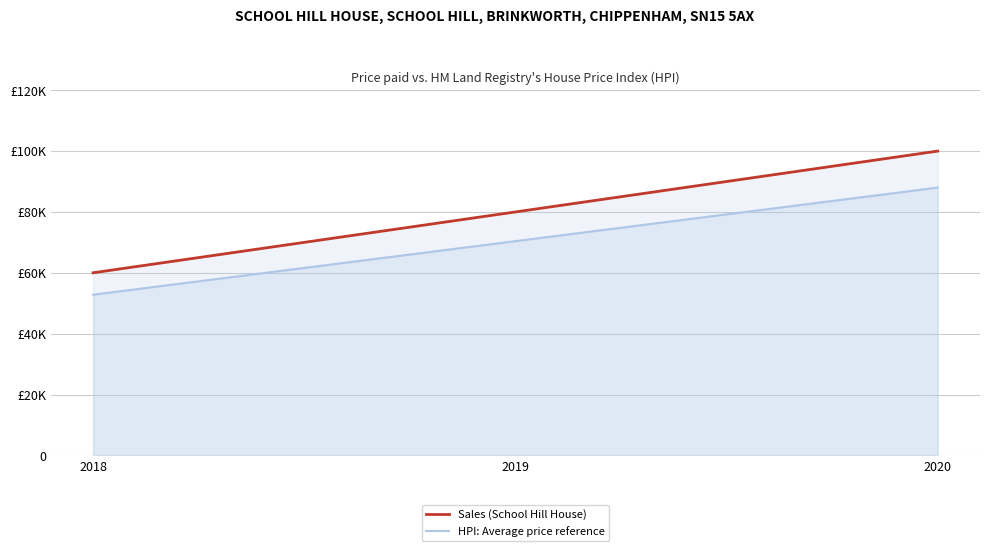

What is the sum of the HPI: Average price reference values at 2020 and 2019?

158400